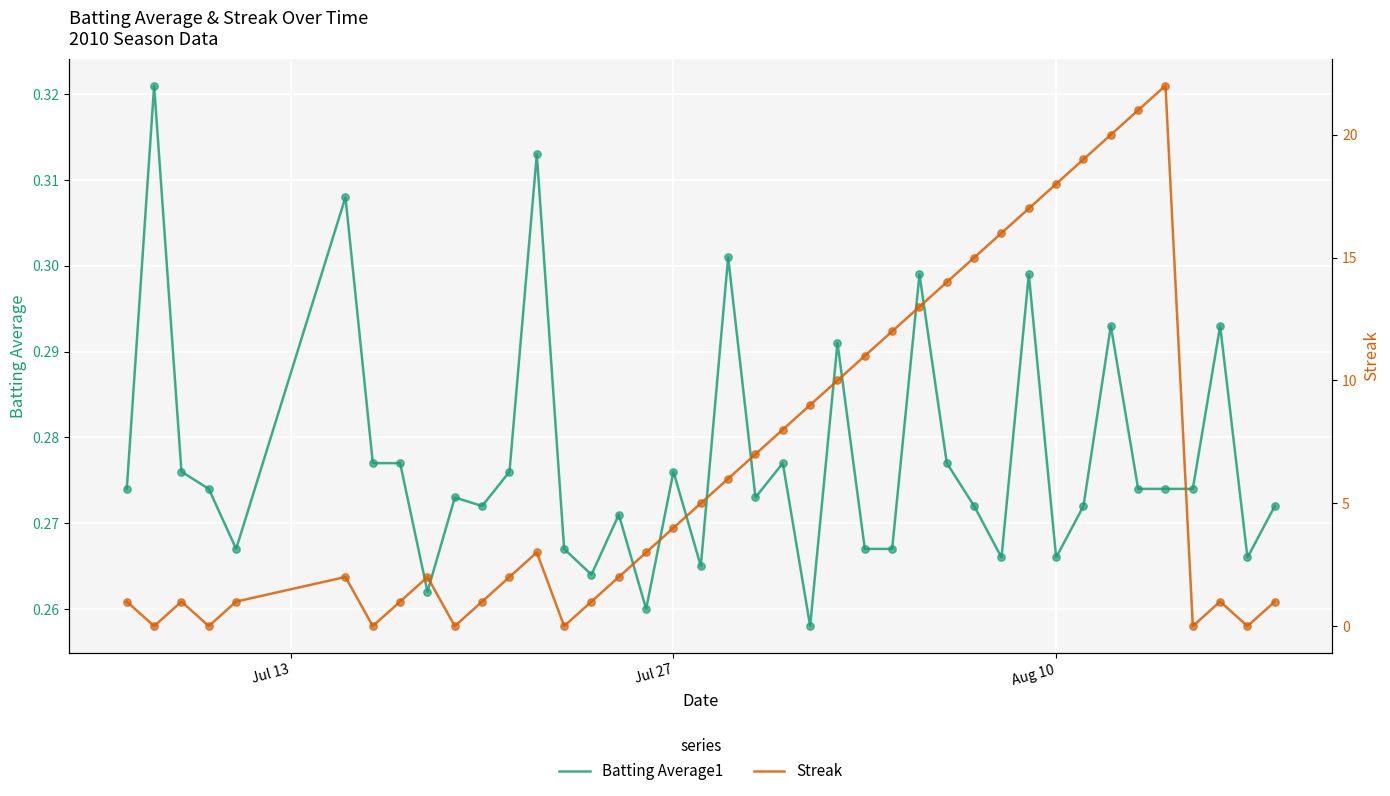

Which series contains the lowest Y value?

Streak